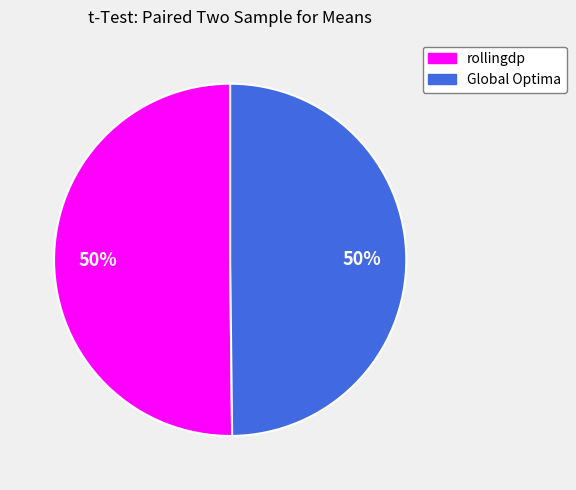

How many slices are in this pie chart?

2